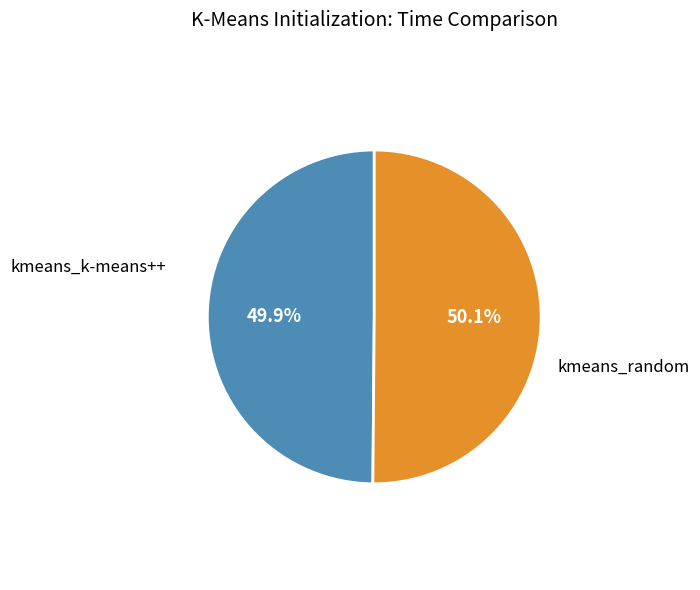

Approximately how many times larger is the value at kmeans_random compared to kmeans_k-means++?

1.0